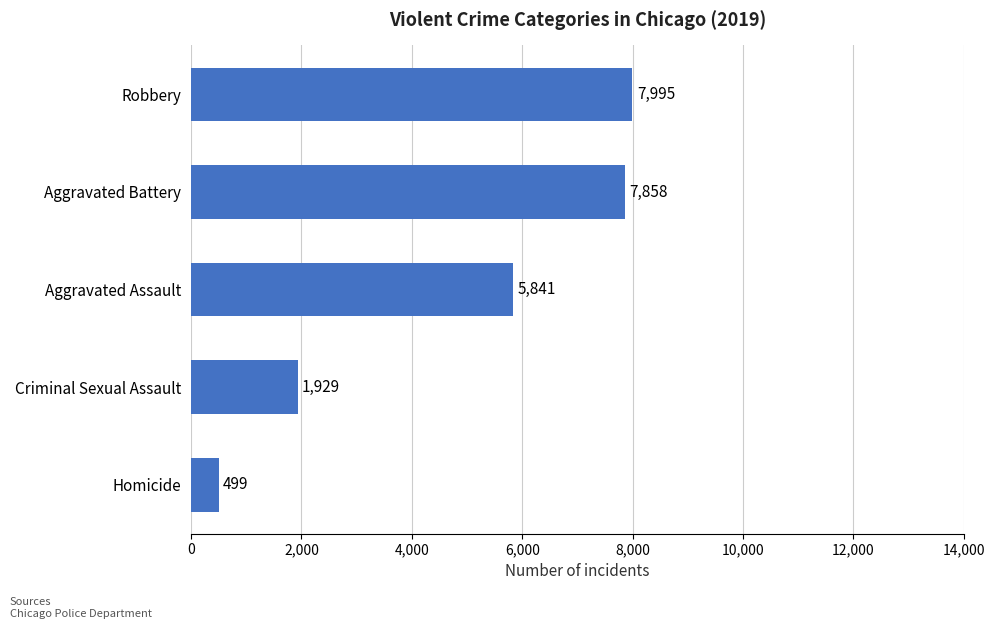

Where is the data nearest to the value 4247?

Aggravated Assault